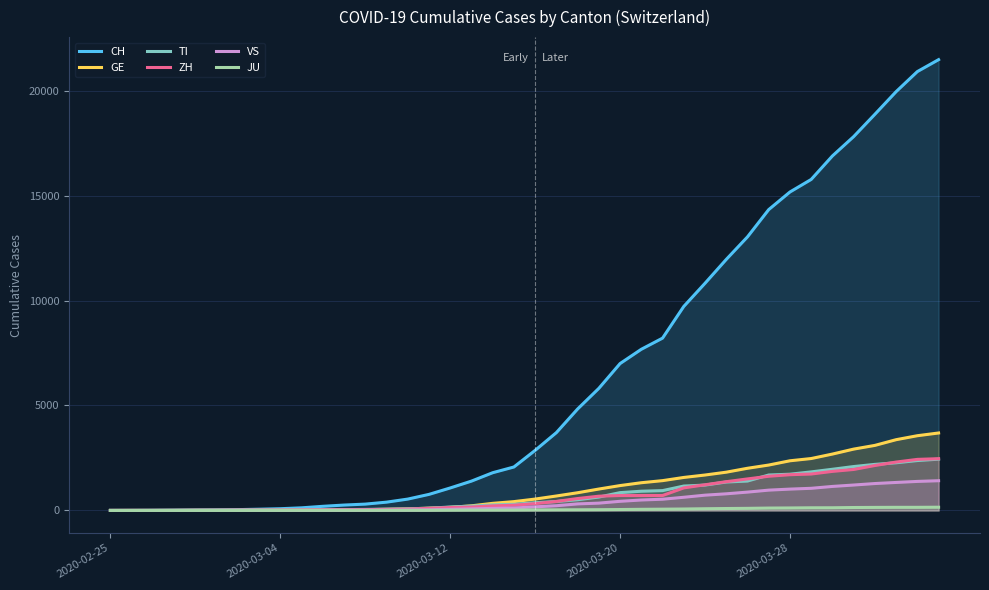

How many times do ZH and TI cross each other?

8